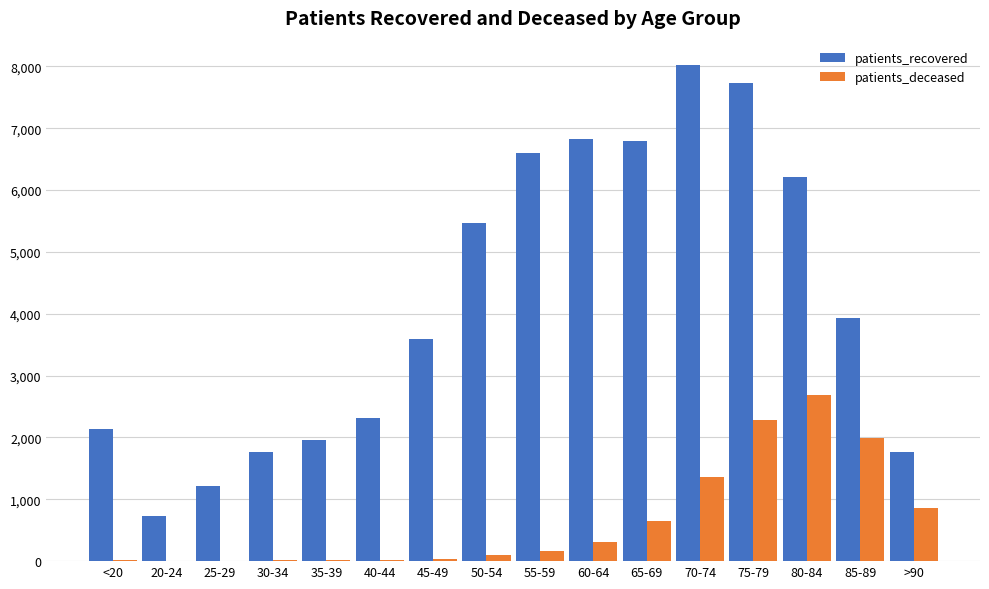

What is the sum of all patients_recovered values?

67063